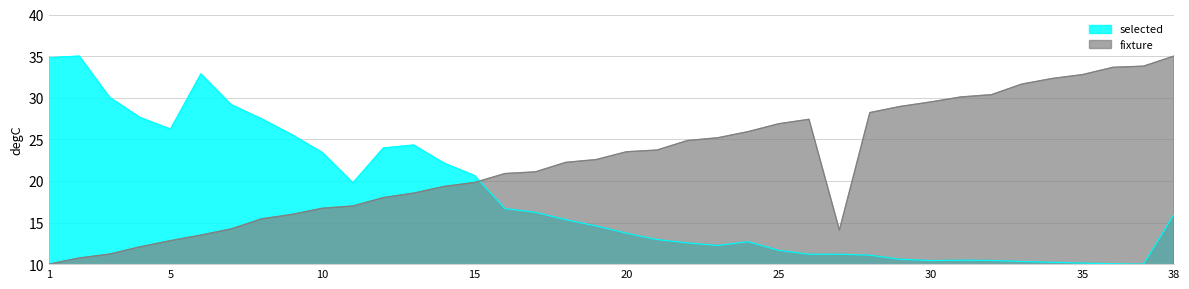

At 12, list the series in order from smallest to largest.

fixture, selected